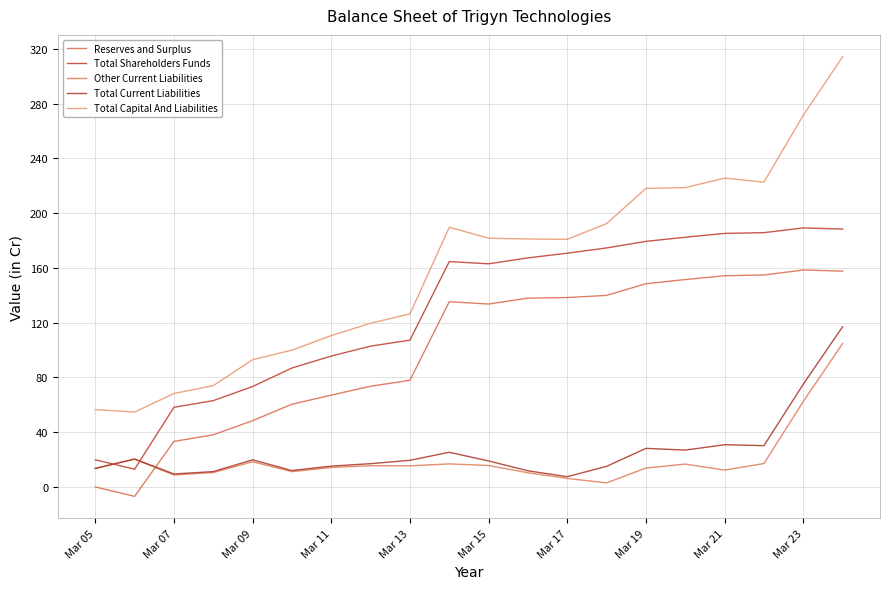

What is the value of the Other Current Liabilities point at the 4th from the left?

10.3